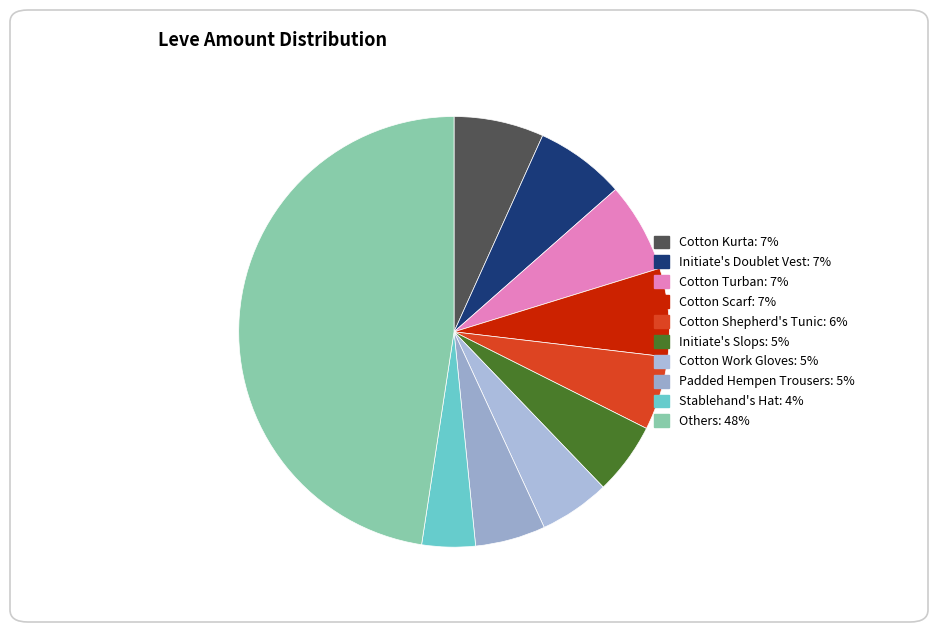

How many segments does this pie chart have?

10